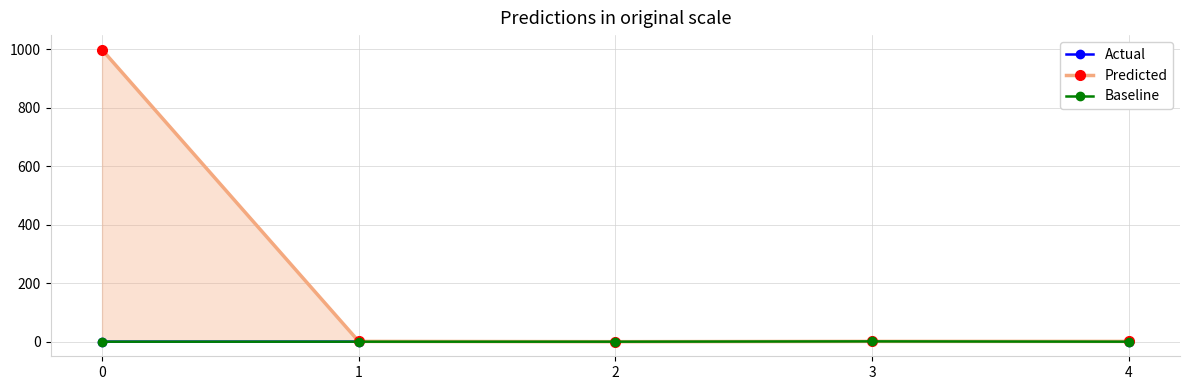

What is the total value across all series at 3?

3